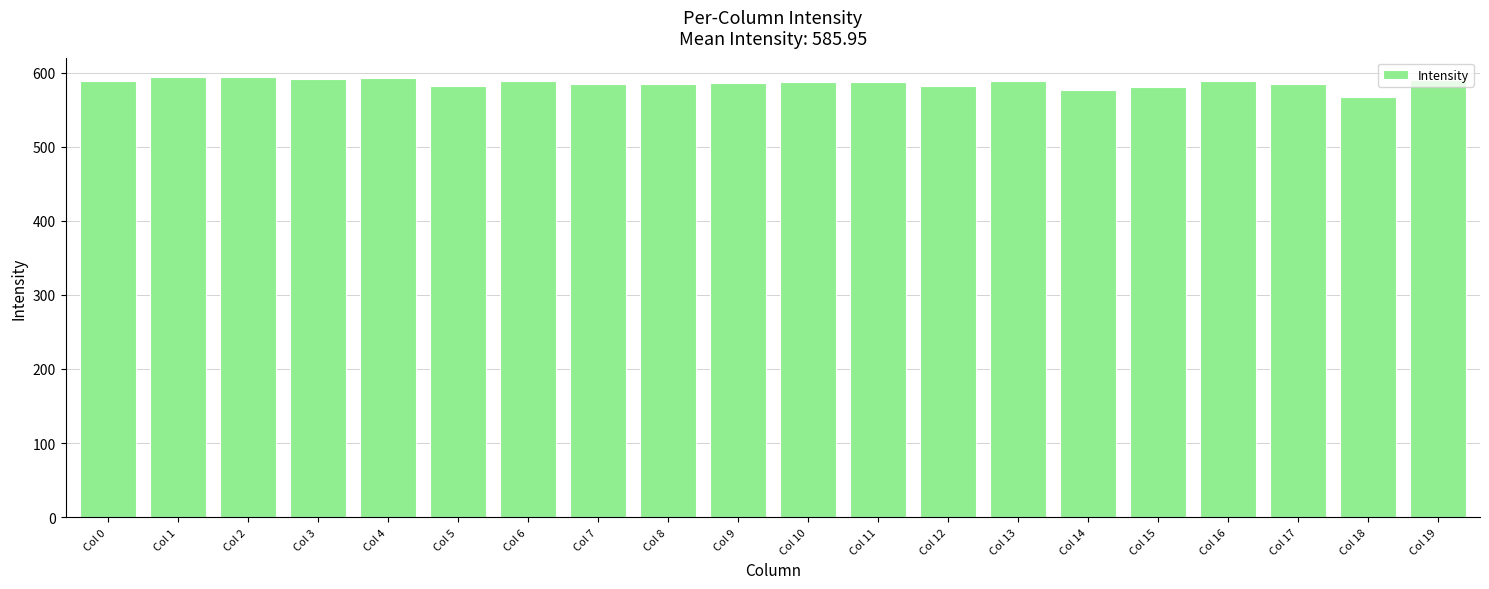

What is the sum of the values at Col 19 and Col 2?

1184